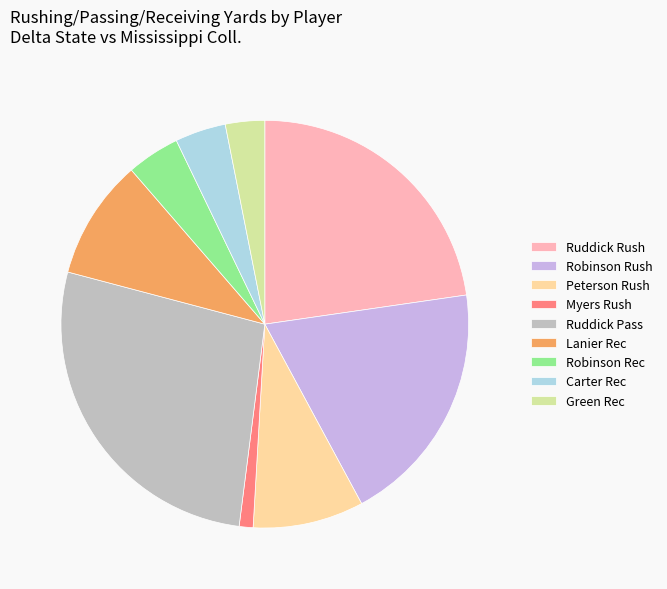

Which category has the smallest portion of the pie?

Myers Rush